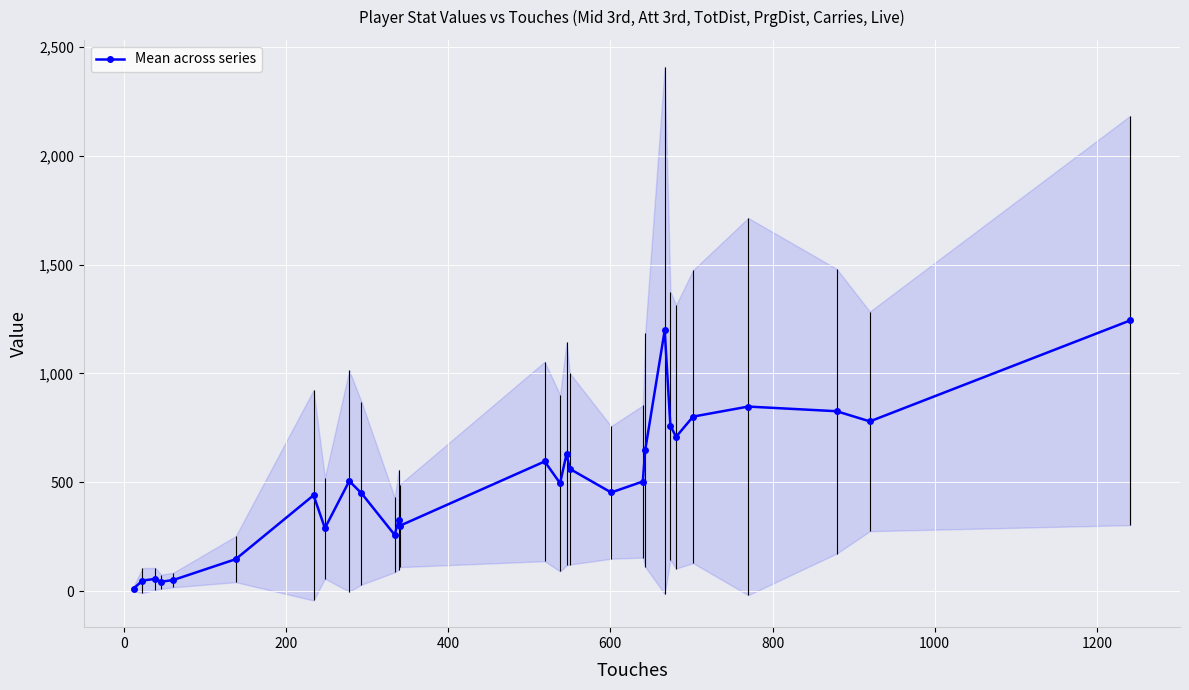

What is the highest value of the Mean across series series?

1243.3